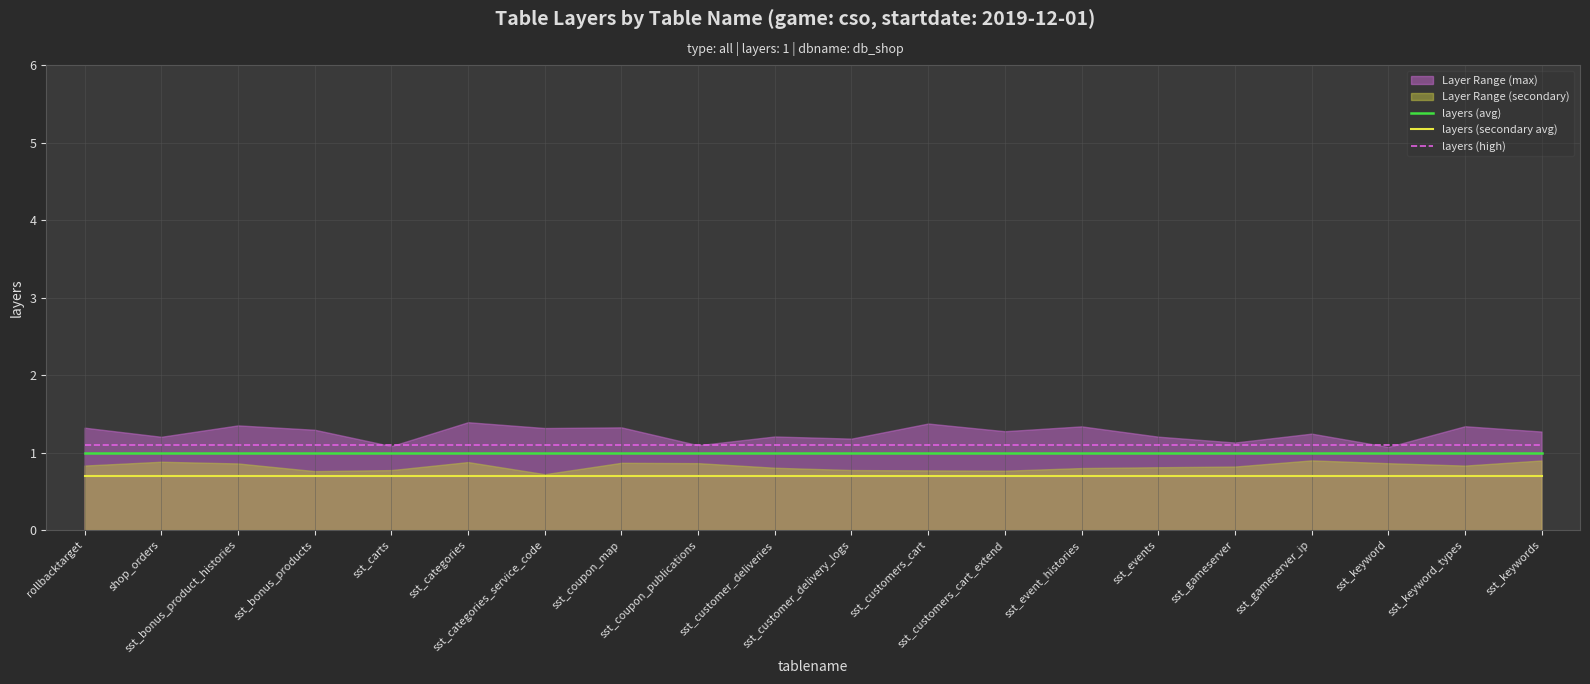

True or false: layers (avg) and layers (secondary avg) cross at least once.

False